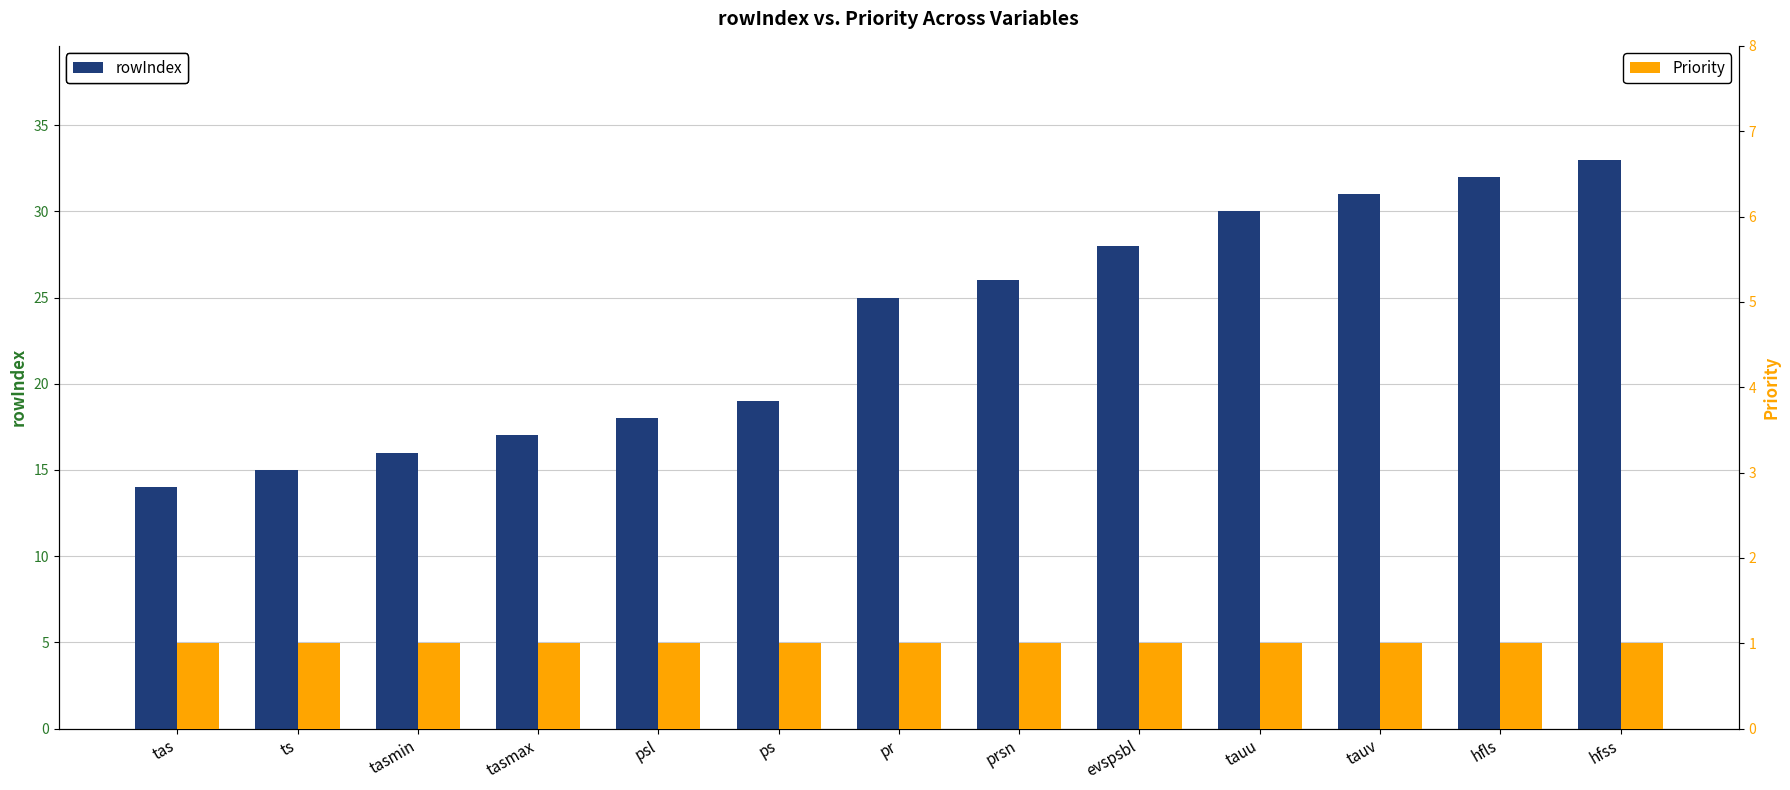

How many bars are there in each group?

2